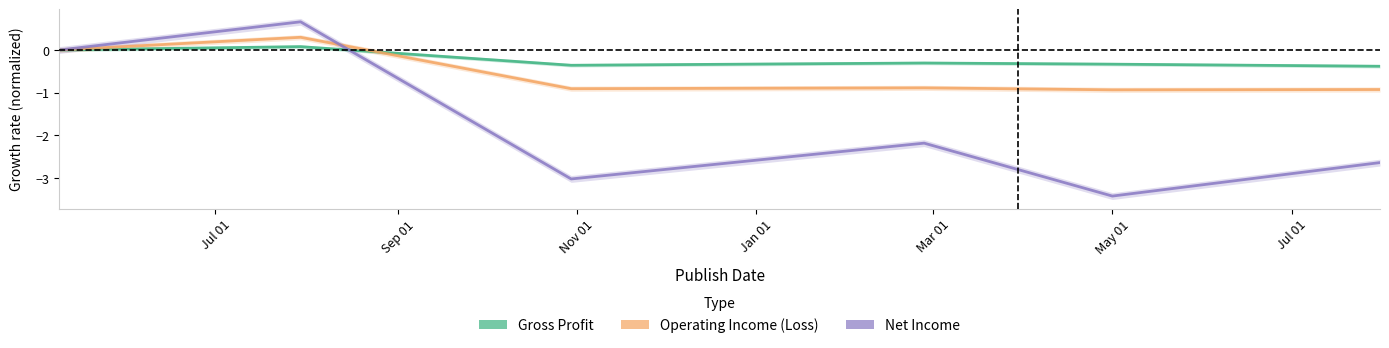

The value of Net Income at Sep 01 is 0.3. True or false?

False